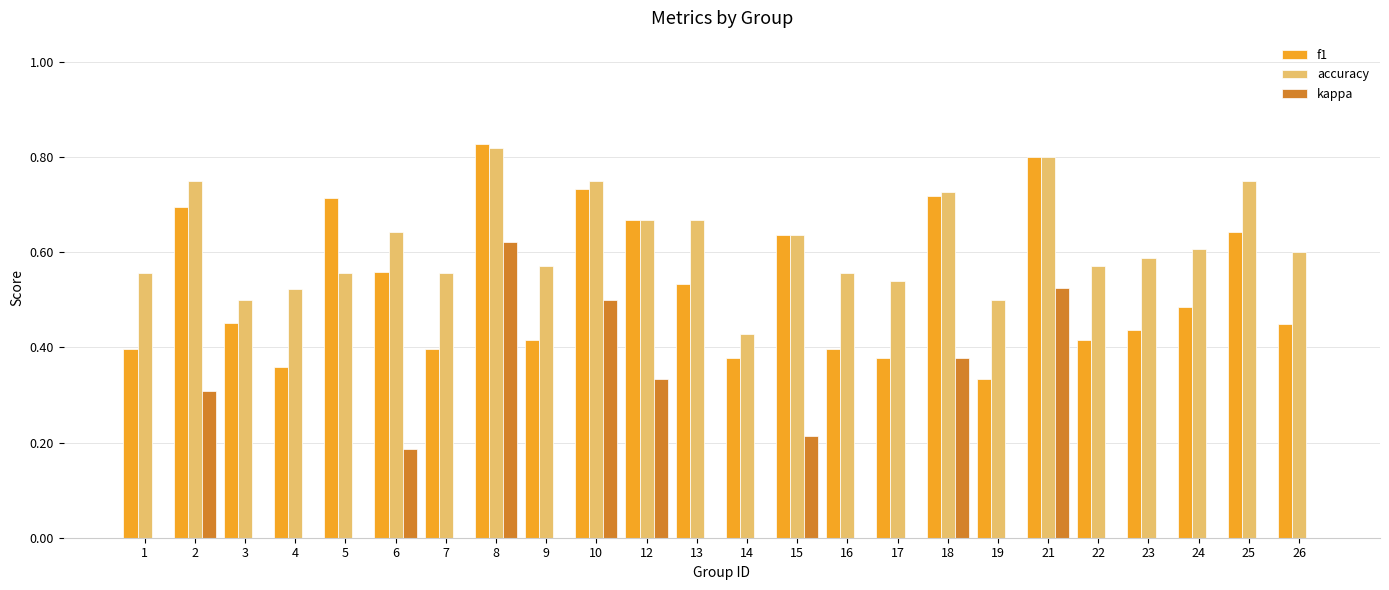

Reading left to right, list all the values displayed in this chart.

f1: 0.4	0.7	0.5	0.4	0.7	0.6	0.4	0.8	0.4	0.7	0.7	0.5	0.4	0.6	0.4	0.4	0.7	0.3	0.8	0.4	0.4	0.5	0.6	0.5
accuracy: 0.6	0.8	0.5	0.5	0.6	0.6	0.6	0.8	0.6	0.8	0.7	0.7	0.4	0.6	0.6	0.5	0.7	0.5	0.8	0.6	0.6	0.6	0.8	0.6
kappa: 0.0	0.3	0.0	0.0	0.0	0.2	0.0	0.6	0.0	0.5	0.3	0.0	-0.1	0.2	0.0	0.0	0.4	0.0	0.5	0.0	0.0	-0.1	0.0	0.0